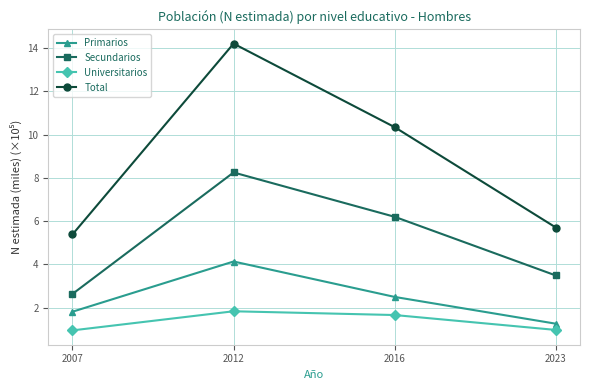

True or false: Secundarios has more than 2 interior local peaks.

False